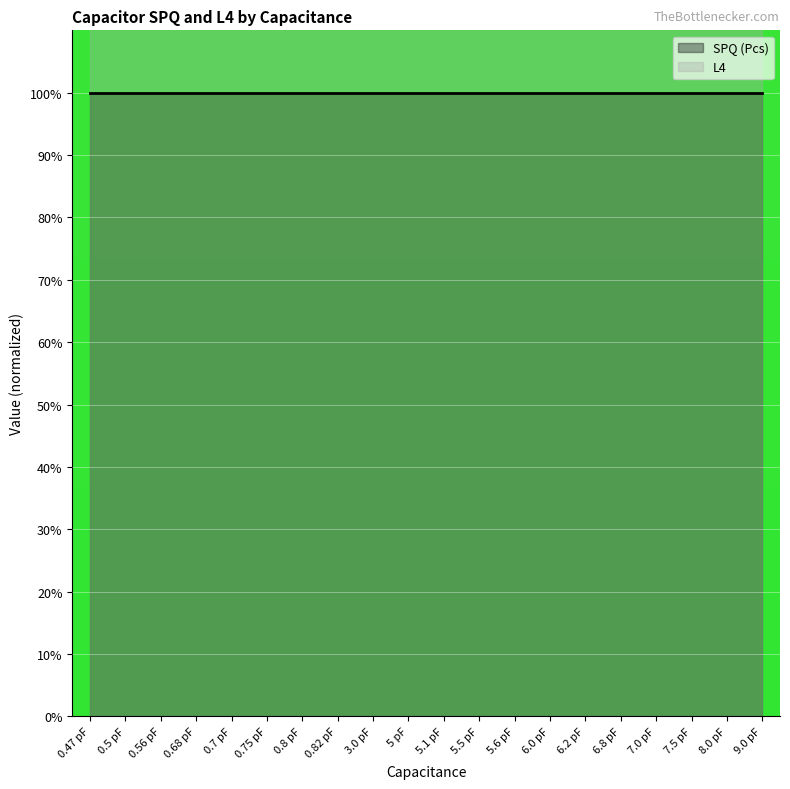

Is the value of L4 at 6.2 pF greater than the value of SPQ (Pcs) at 0.56 pF?

Yes